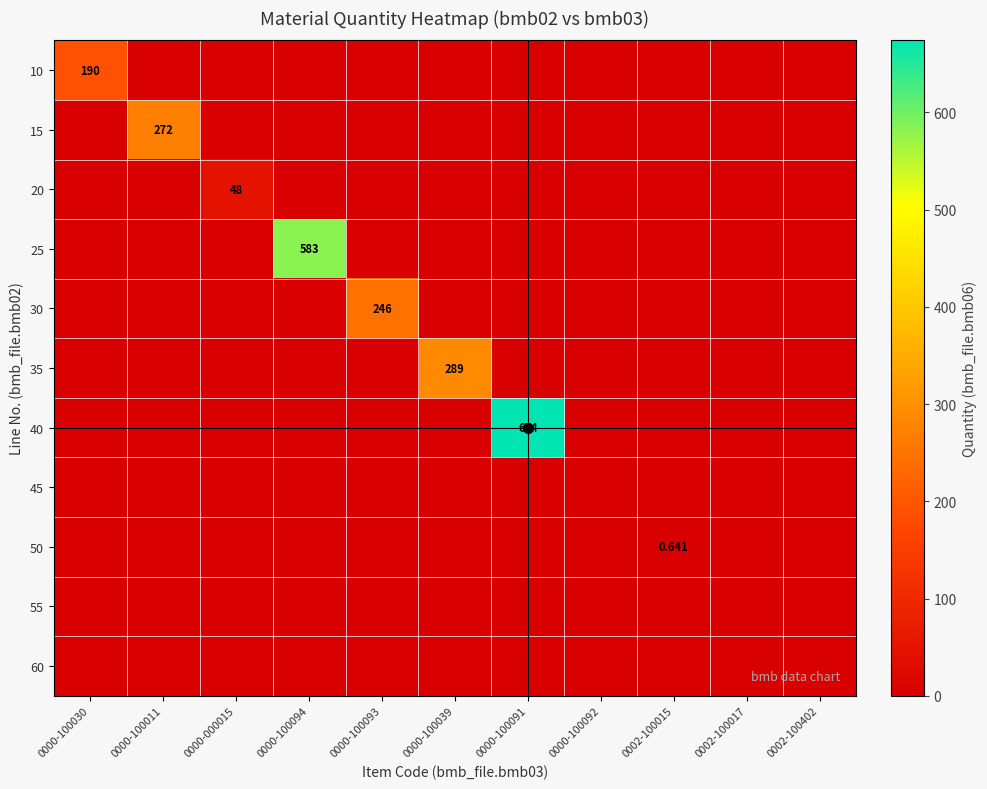

The value of 35 at 0002-100015 is 0.0. True or false?

True